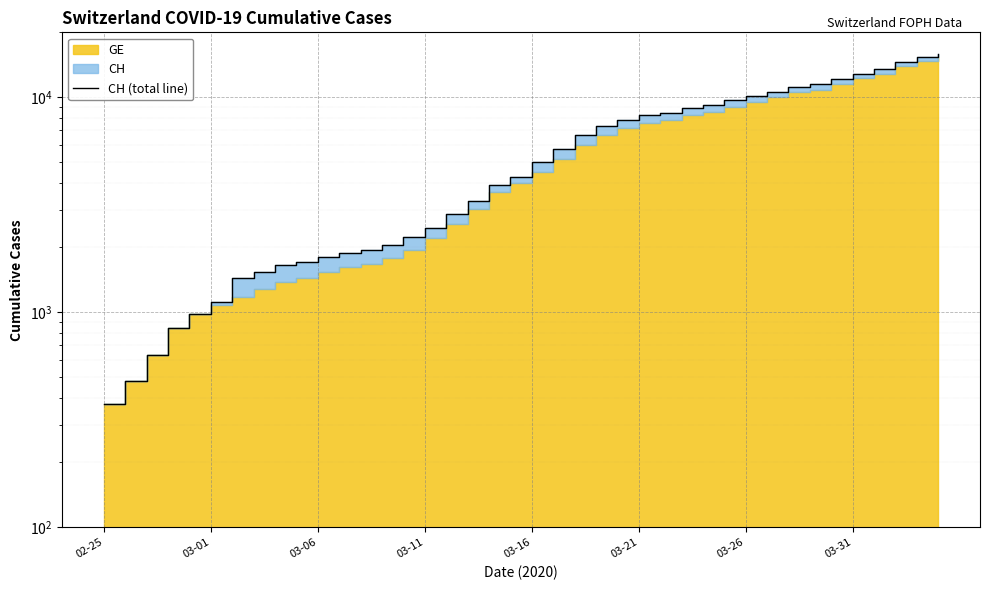

What is the change in value from 32 to 35?

+1677